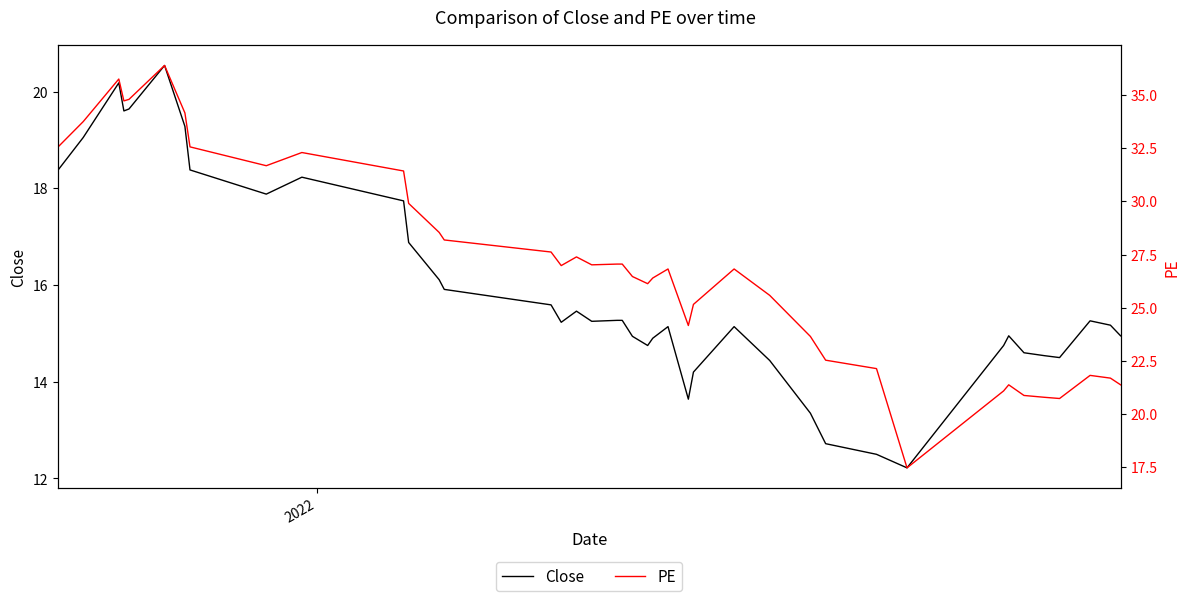

What is the highest value of the Close series?

20.5